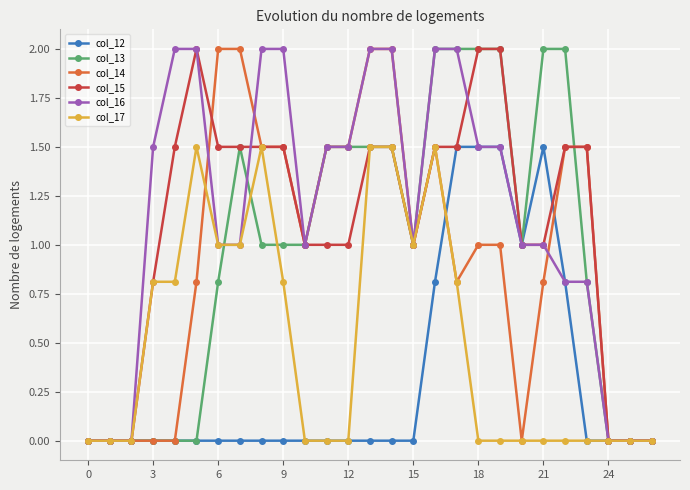

What is the greatest value displayed?

2.0